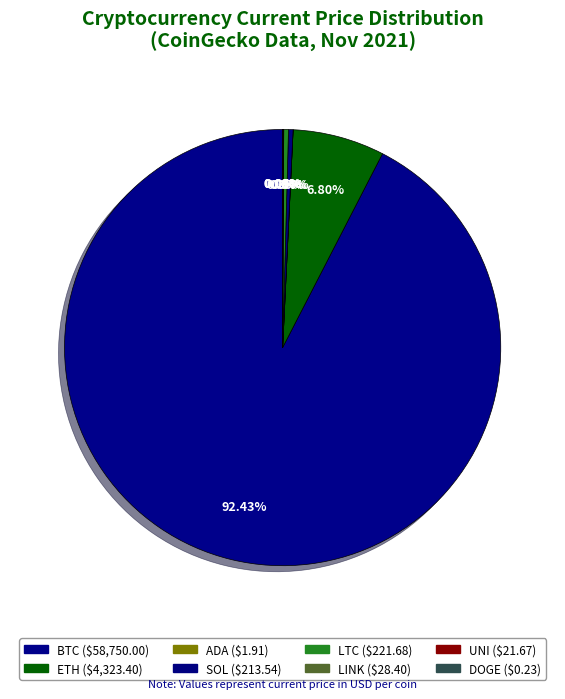

Does btc represent more than half of the total?

Yes